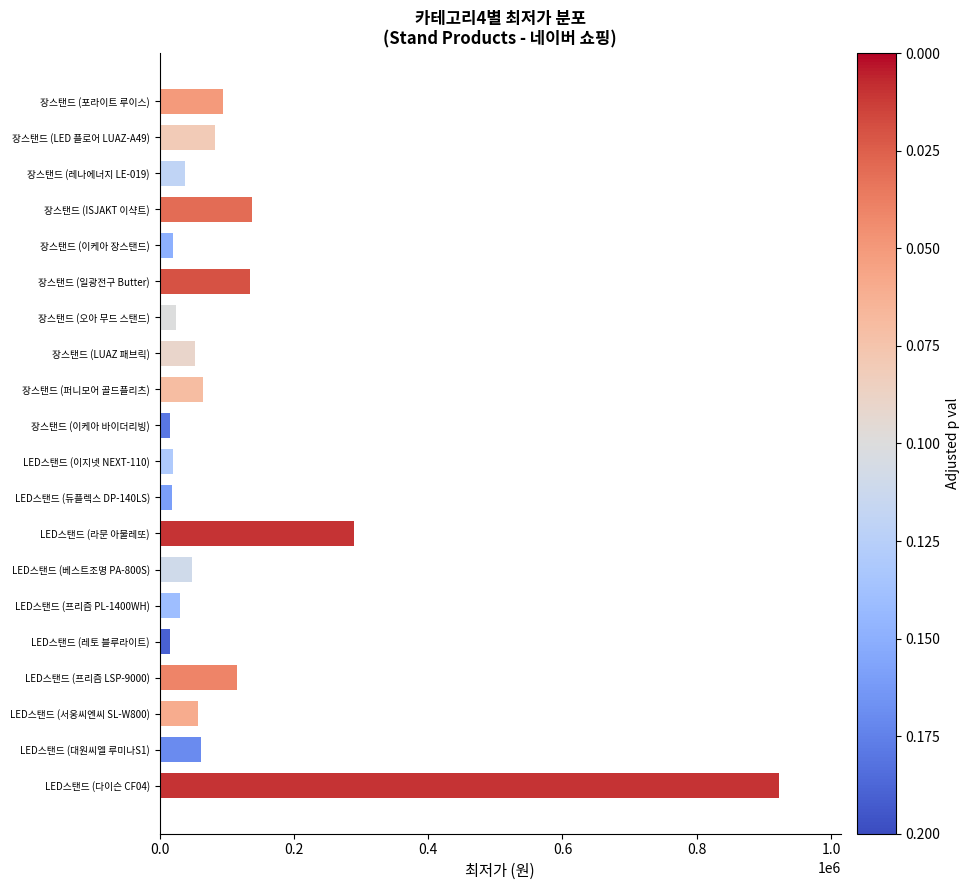

Between 장스탠드 (ISJAKT 이샥트) and LED스탠드 (라문 아물레또), which is larger?

LED스탠드 (라문 아물레또)